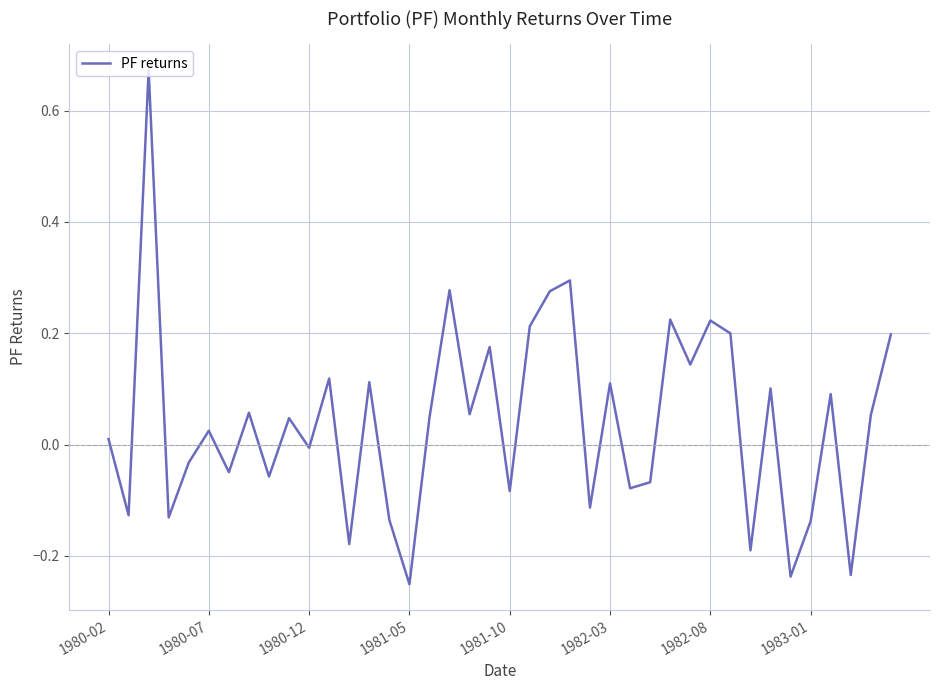

Where does the data first go above 0?

1980-02